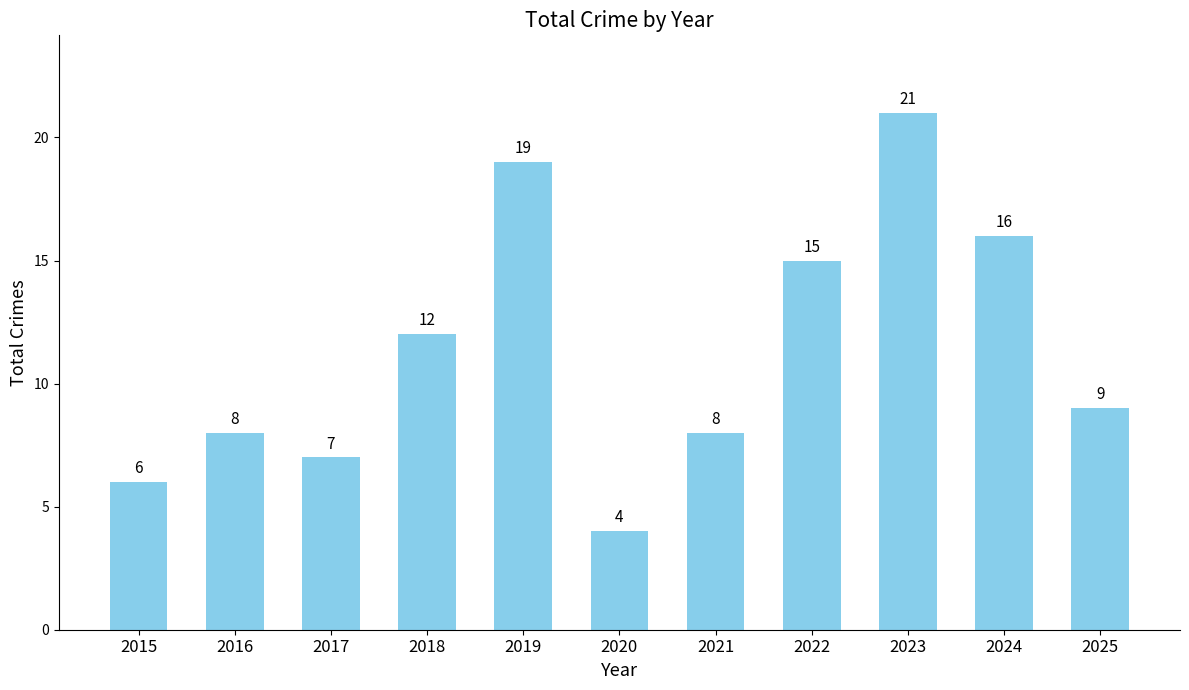

Is it true that the value at 2025 is 3?

False